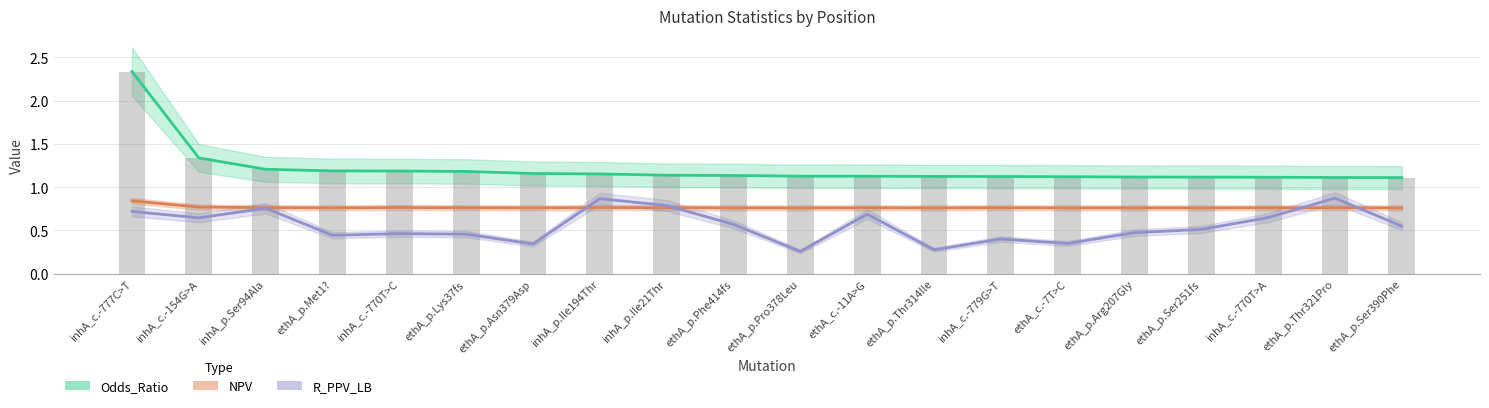

Rank the series at inhA_c.-777C>T from lowest to highest value.

R_PPV_LB, NPV, Odds_Ratio